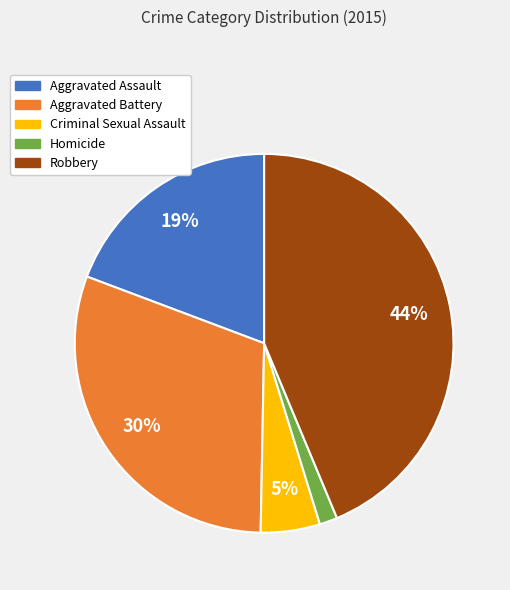

How many segments does this pie chart have?

5